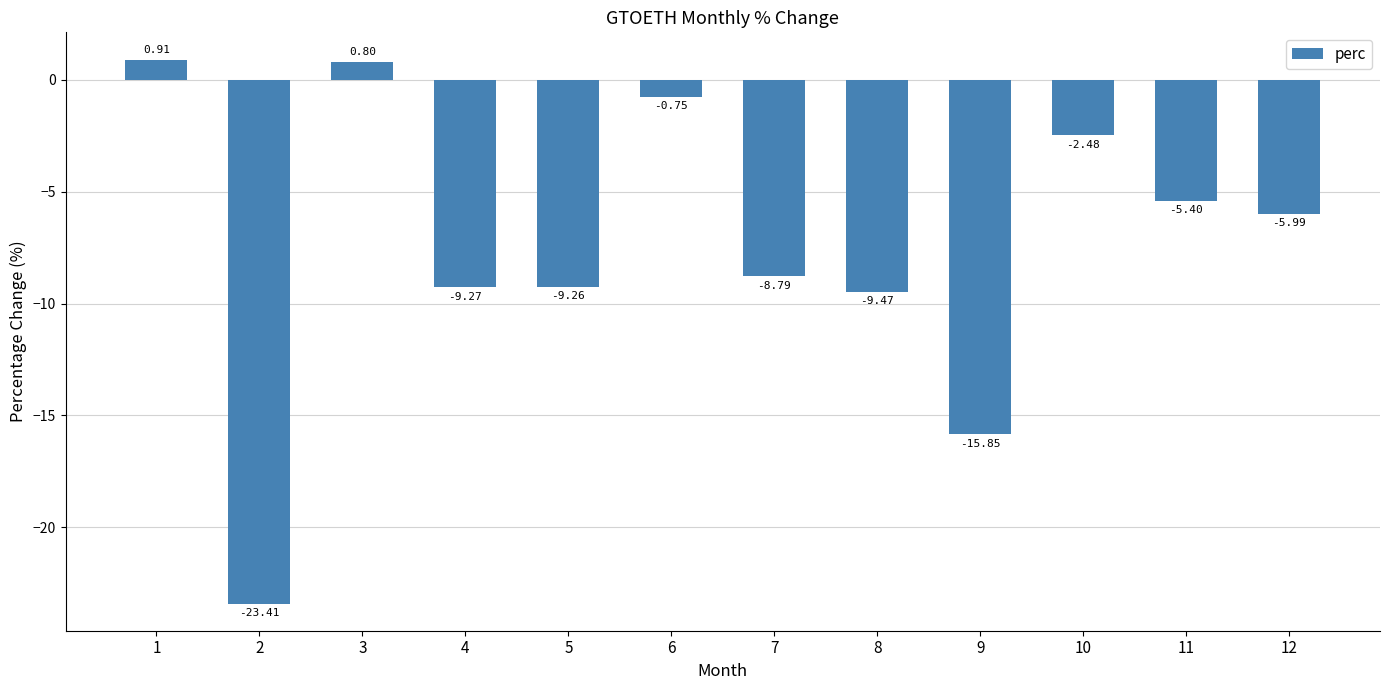

What is the average value?

-7.4